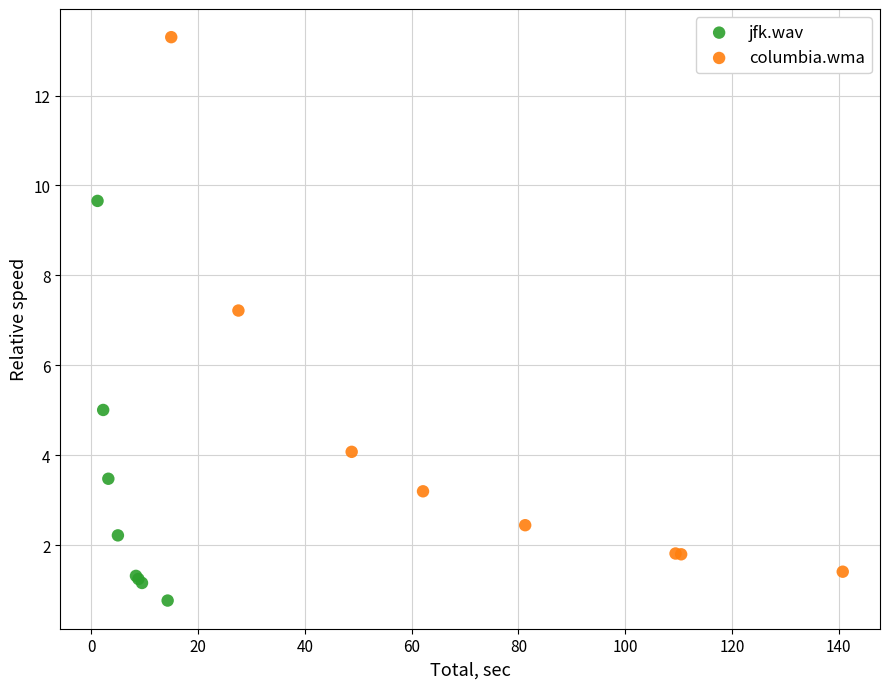

Which series contains the lowest Y value?

jfk.wav